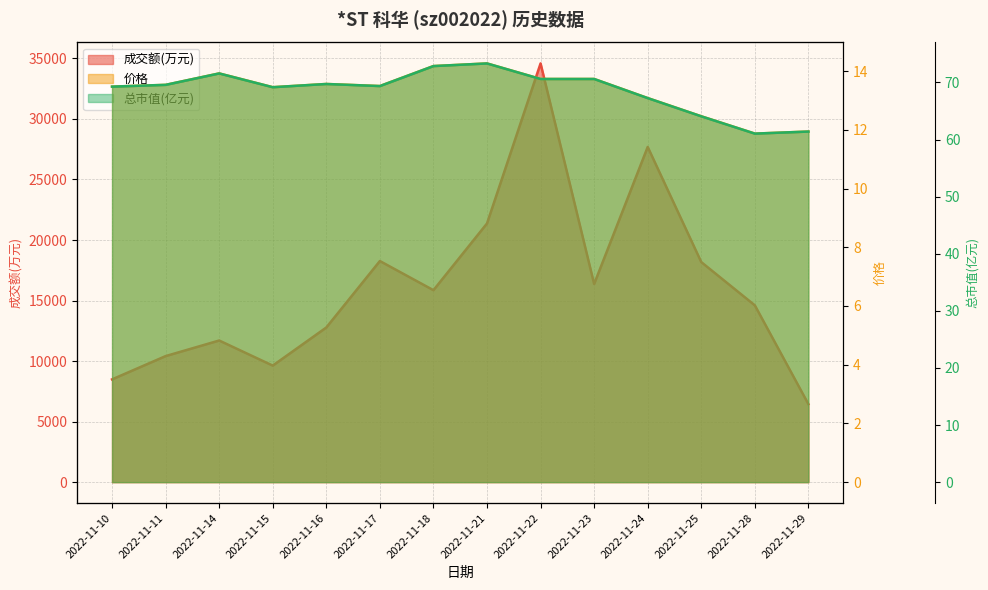

The 成交额(万元) series shows 14768.0 at 2022-11-11. True or false?

False